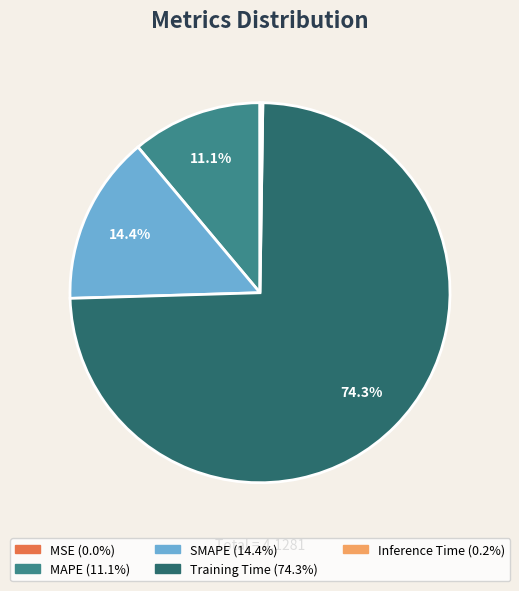

Does Training Time account for over 50% of the chart?

Yes